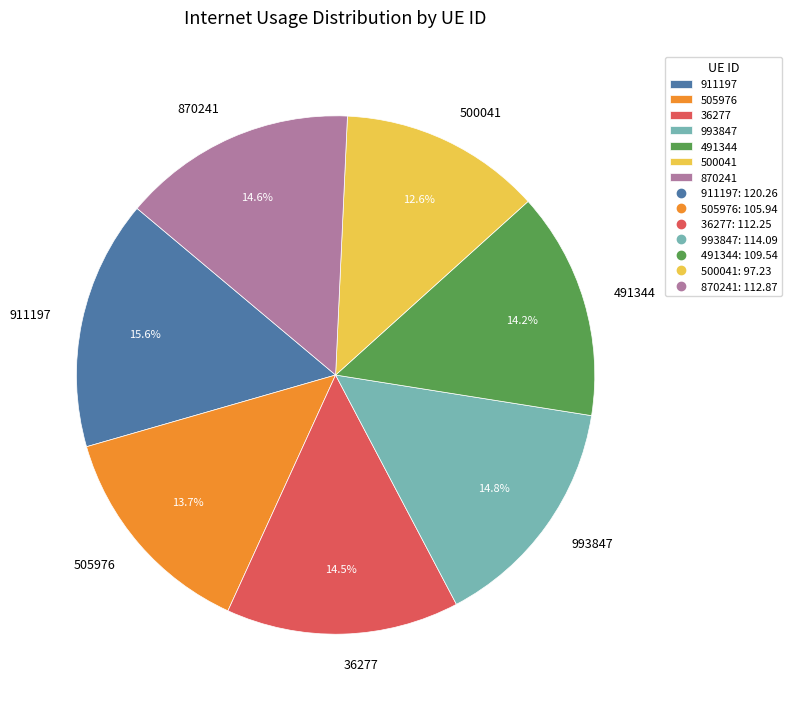

Is there a majority slice in this chart?

No